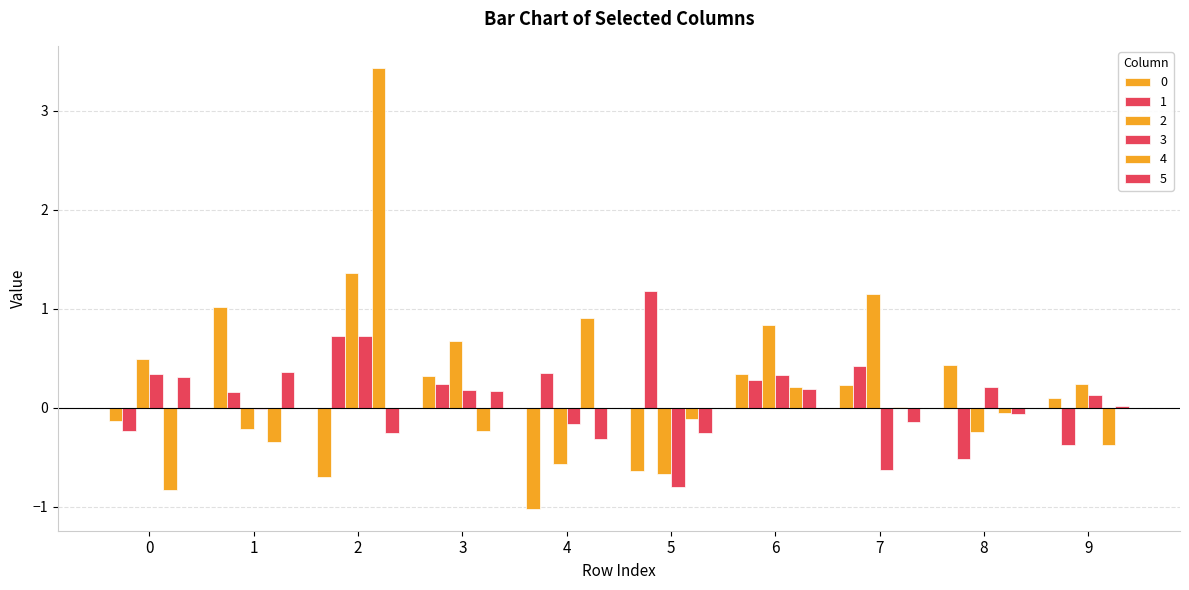

How many groups of bars are there?

10